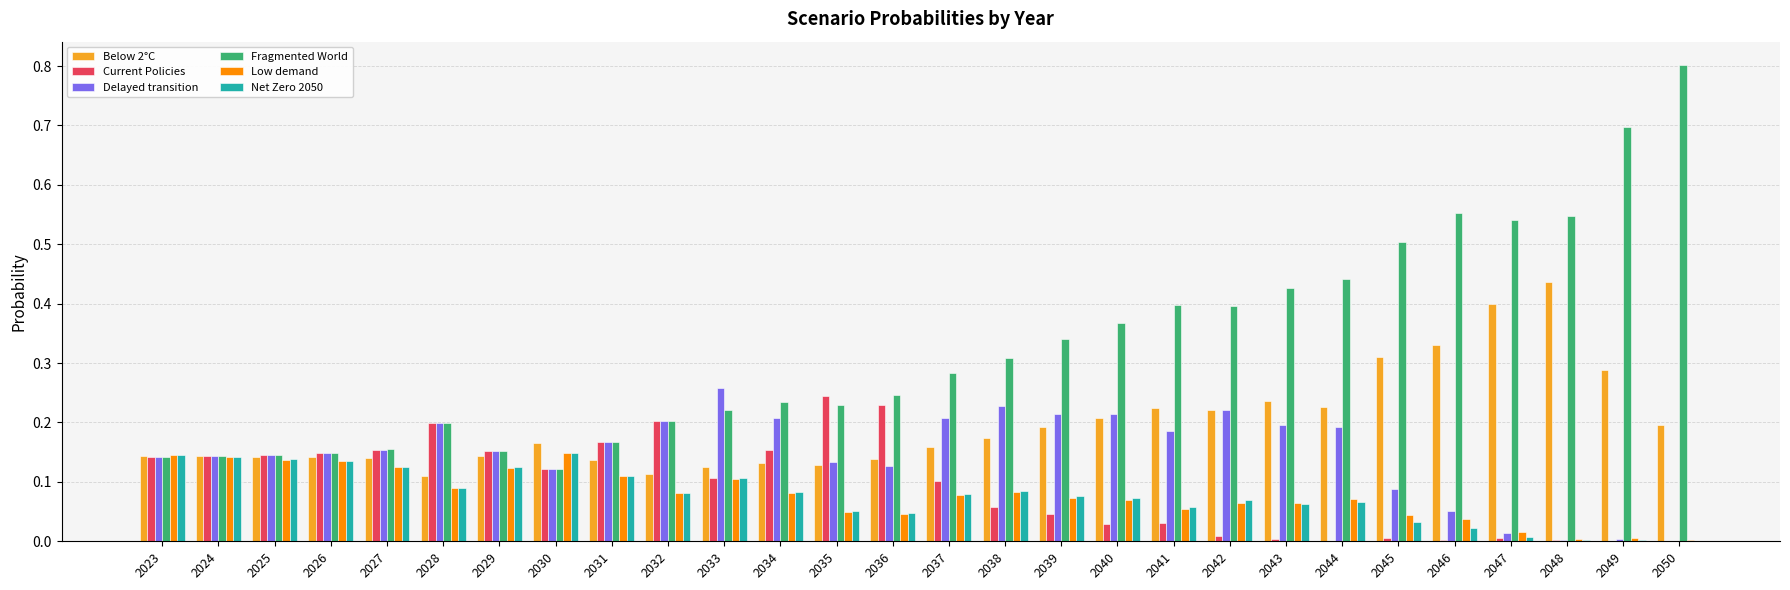

Which category has the highest value across all series?

2050